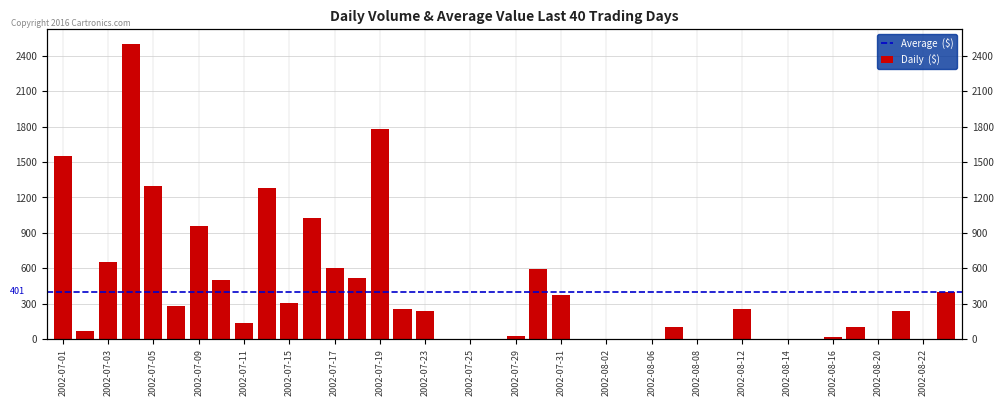

What is the change in value from 2002-07-17 to 2002-08-14?

-599